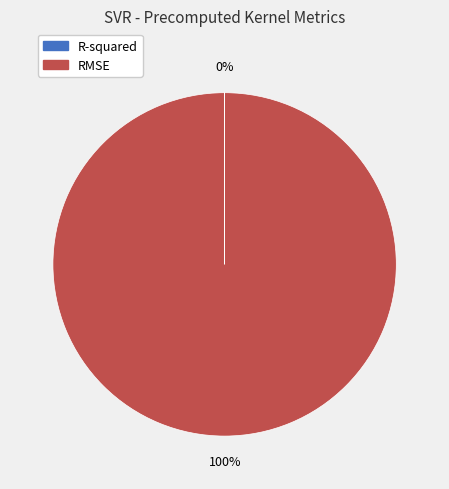

Which slice is the largest?

RMSE